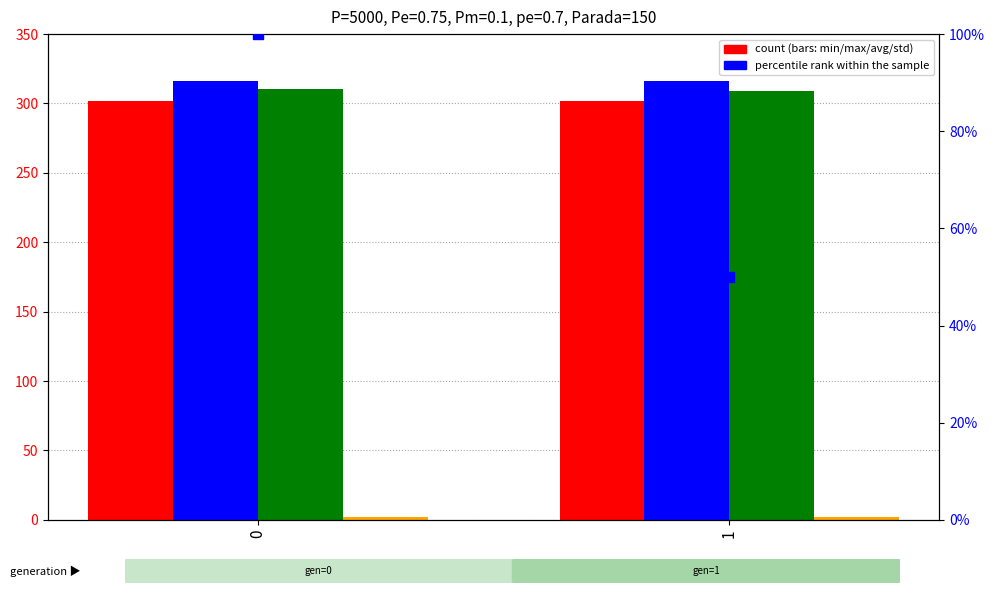

Which series contains the highest Y value?

max